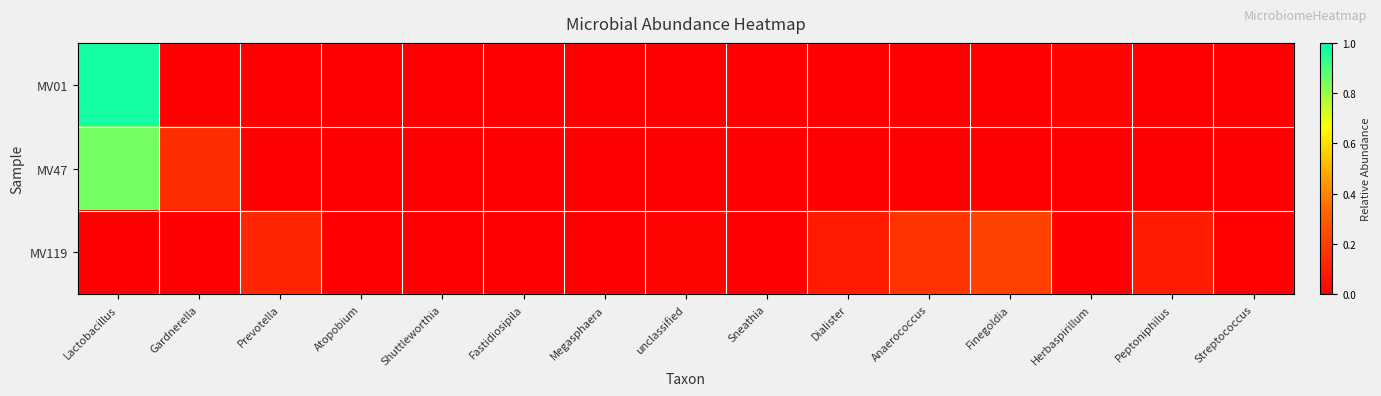

Which series changed the most between Gardnerella and unclassified?

MV47